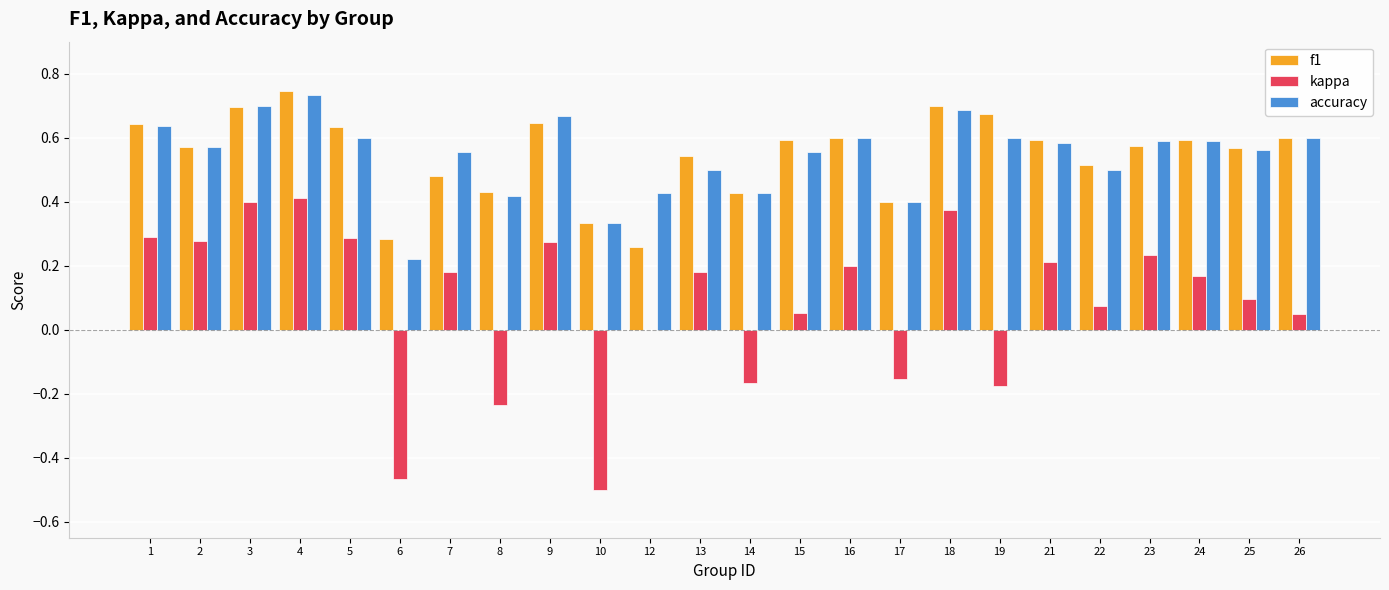

Is the value of kappa at 7 greater than the value of f1 at 16?

No